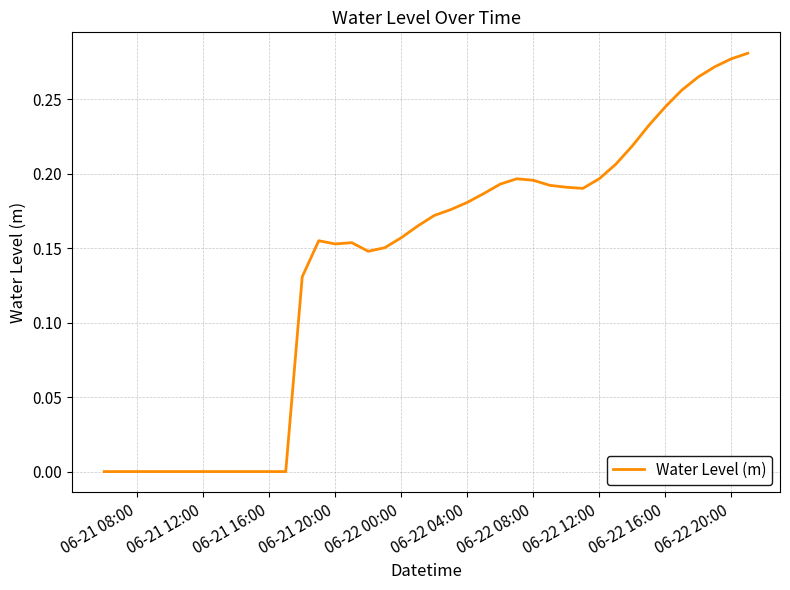

How many lines are shown in the chart?

1